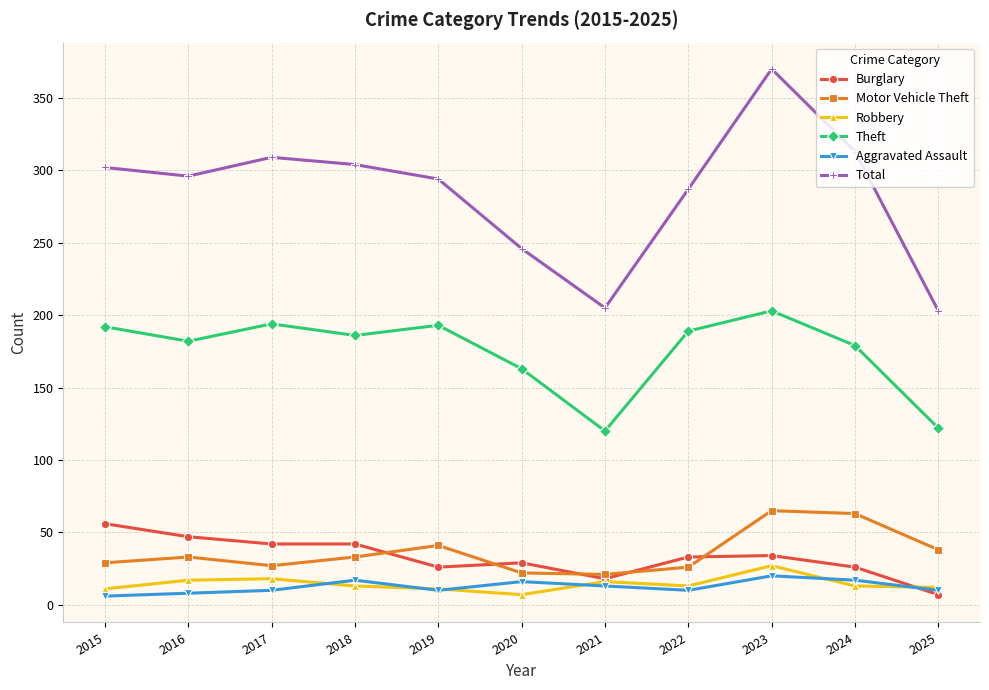

What is the sum of all Robbery values?

158